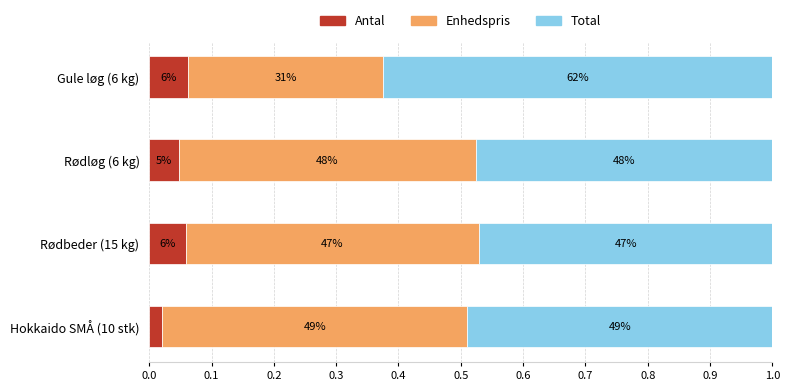

What is the sum of all Antal values?

0.2